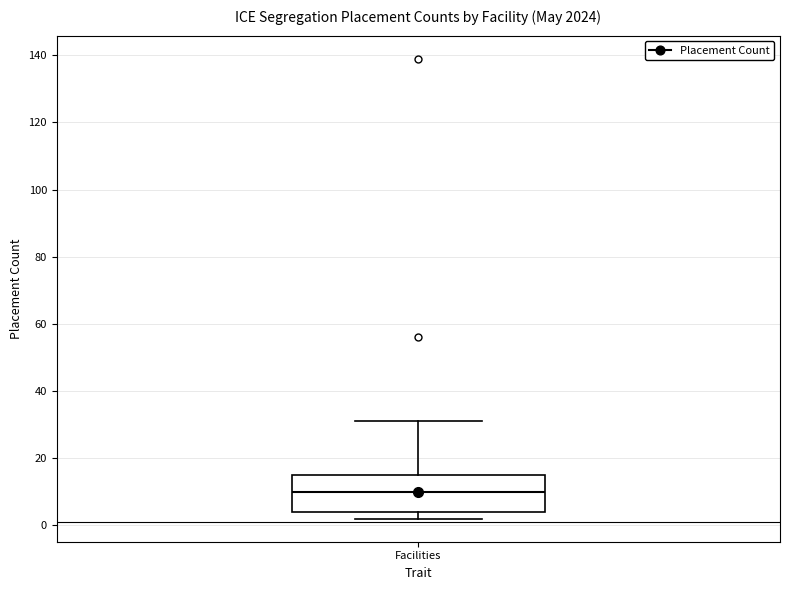

Read this box plot against the y-axis: the position of the median line, the range covered by the box, and the ends of both whiskers. The values are not printed on the chart, so give them approximately, as read against the axis.

median 10, box 4 to 16, whiskers 2 to 32